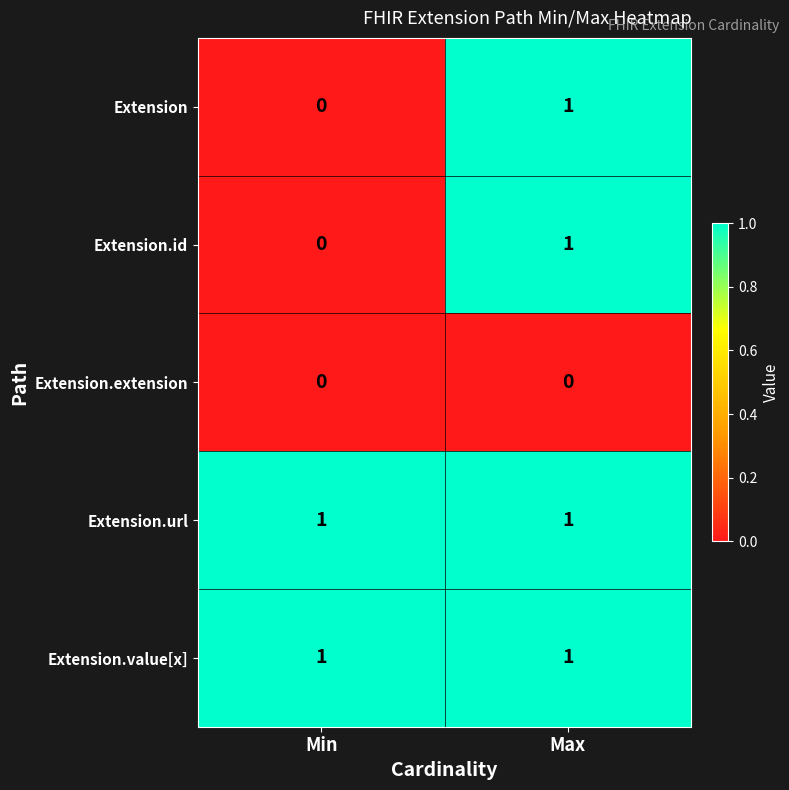

Is it true that Extension equals 0 at Min?

True